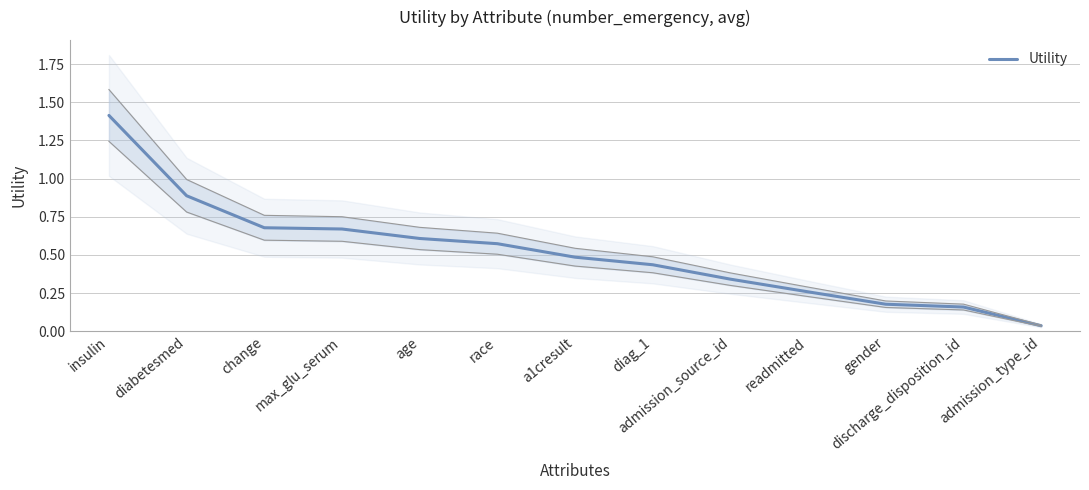

List the labels in order of value, largest first.

insulin, diabetesmed, change, max_glu_serum, age, race, a1cresult, diag_1, admission_source_id, readmitted, gender, discharge_disposition_id, admission_type_id